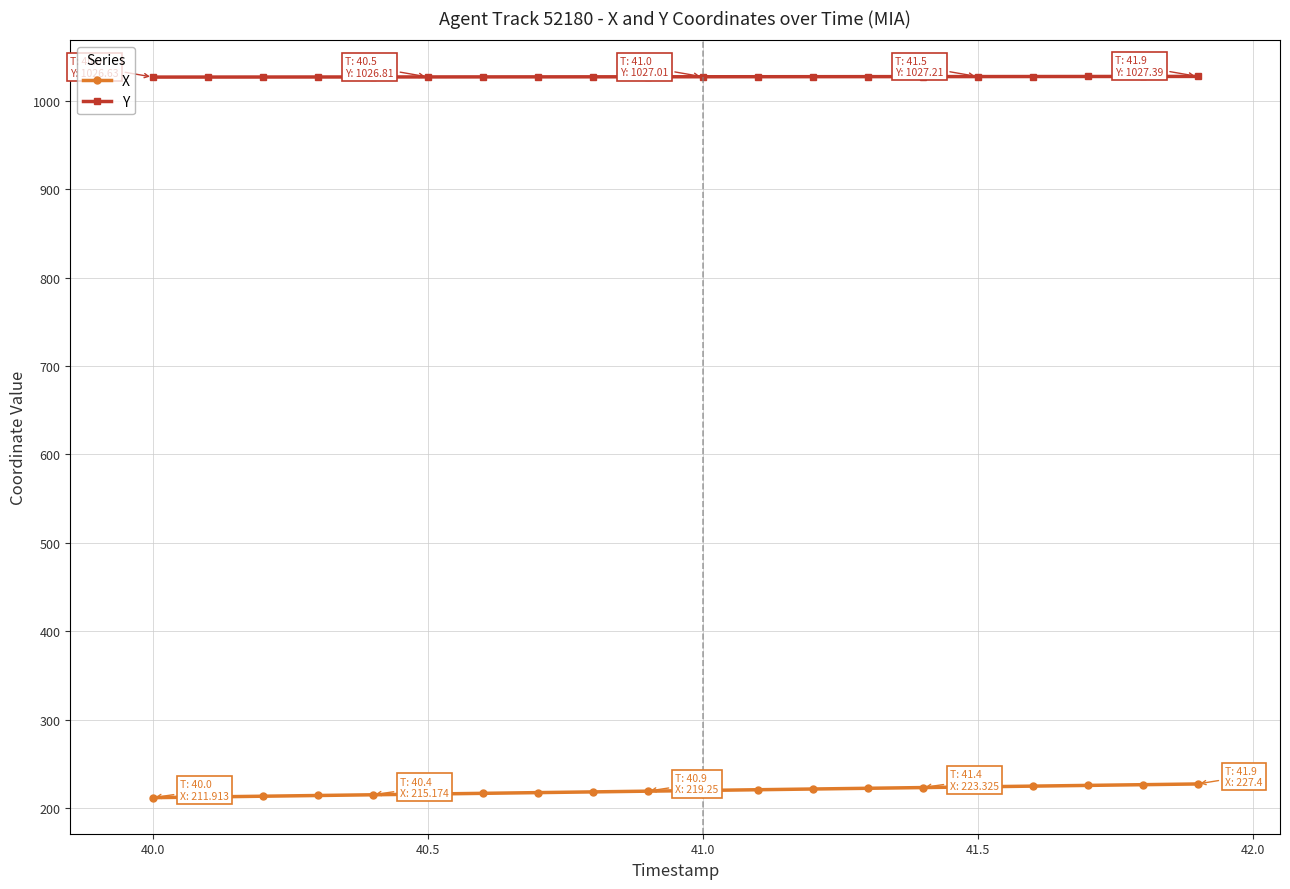

What are all the series names shown in the legend?

X, Y